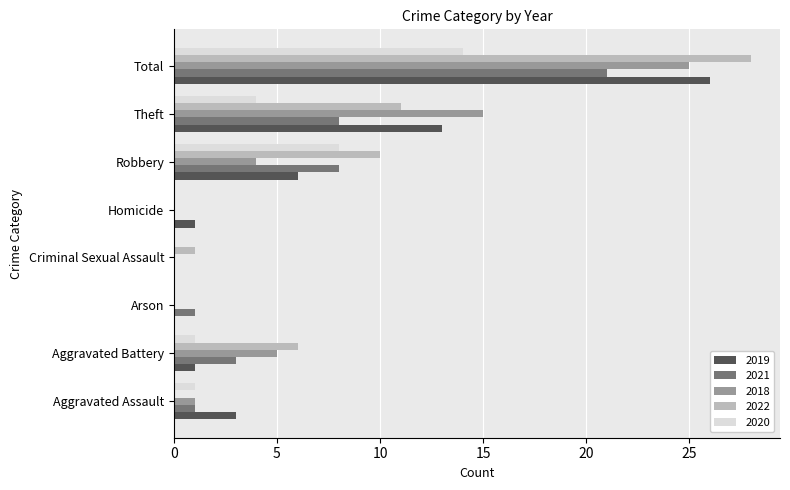

Where is 2018 nearest to the value 12?

Theft